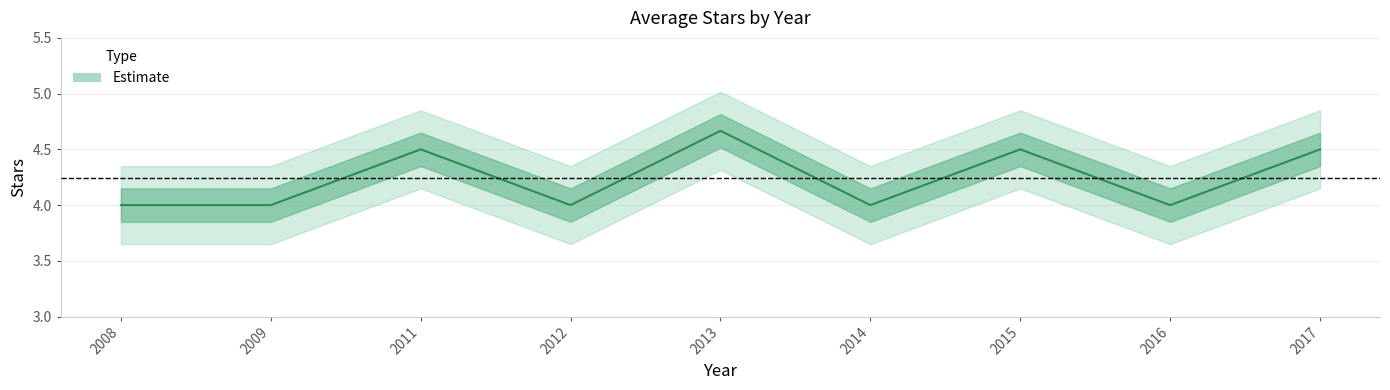

How many values exceed 4?

4